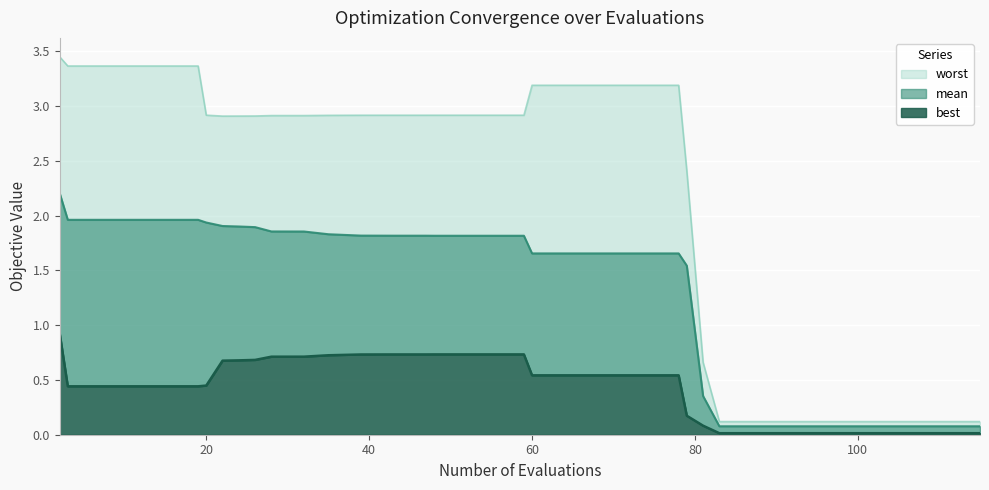

Reading left to right, what are all the values shown in this chart?

mean: 2.2	2.0	2.0	2.0	2.0	2.0	1.9	1.9	1.9	1.9	1.9	1.9	1.8	1.8	1.8	1.8	1.8	1.8	1.8	1.8	1.8	1.7	1.7	1.7	1.7	1.7	1.7	1.7	1.7	1.5	0.4	0.1	0.1	0.1	0.1	0.1	0.1	0.1	0.1	0.1
best: 0.9	0.4	0.4	0.4	0.4	0.4	0.4	0.7	0.7	0.7	0.7	0.7	0.7	0.7	0.7	0.7	0.7	0.7	0.7	0.7	0.7	0.5	0.5	0.5	0.5	0.5	0.5	0.5	0.5	0.2	0.1	0.0	0.0	0.0	0.0	0.0	0.0	0.0	0.0	0.0
worst: 3.4	3.4	3.4	3.4	3.4	3.4	2.9	2.9	2.9	2.9	2.9	2.9	2.9	2.9	2.9	2.9	2.9	2.9	2.9	2.9	2.9	3.2	3.2	3.2	3.2	3.2	3.2	3.2	3.2	2.4	0.7	0.1	0.1	0.1	0.1	0.1	0.1	0.1	0.1	0.1